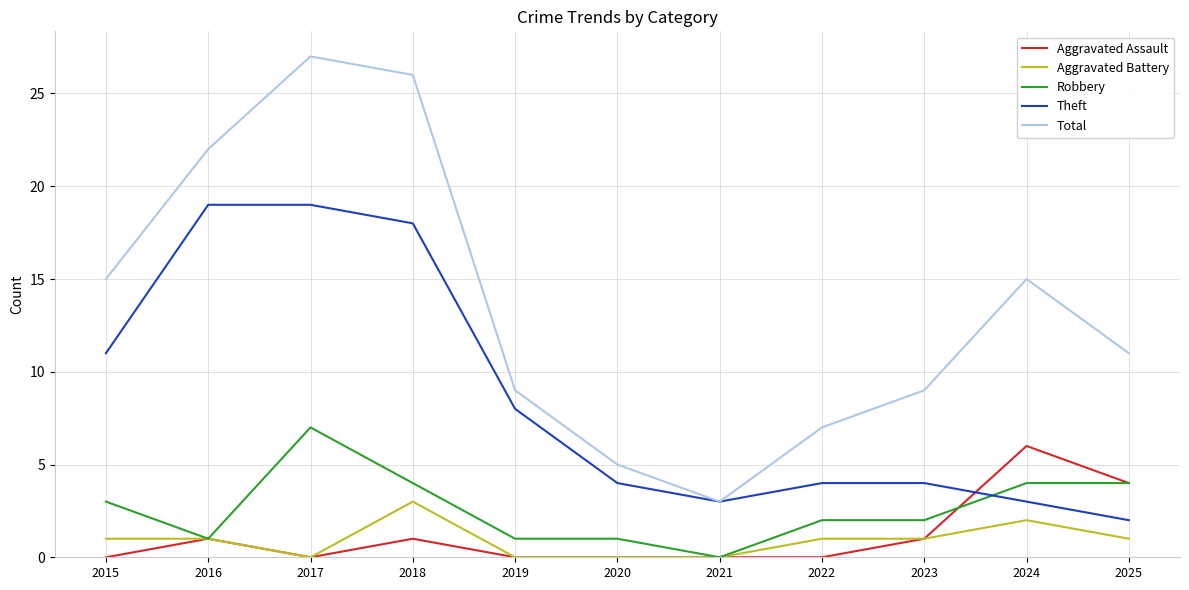

True or false: Theft and Aggravated Battery intersect in this chart.

False